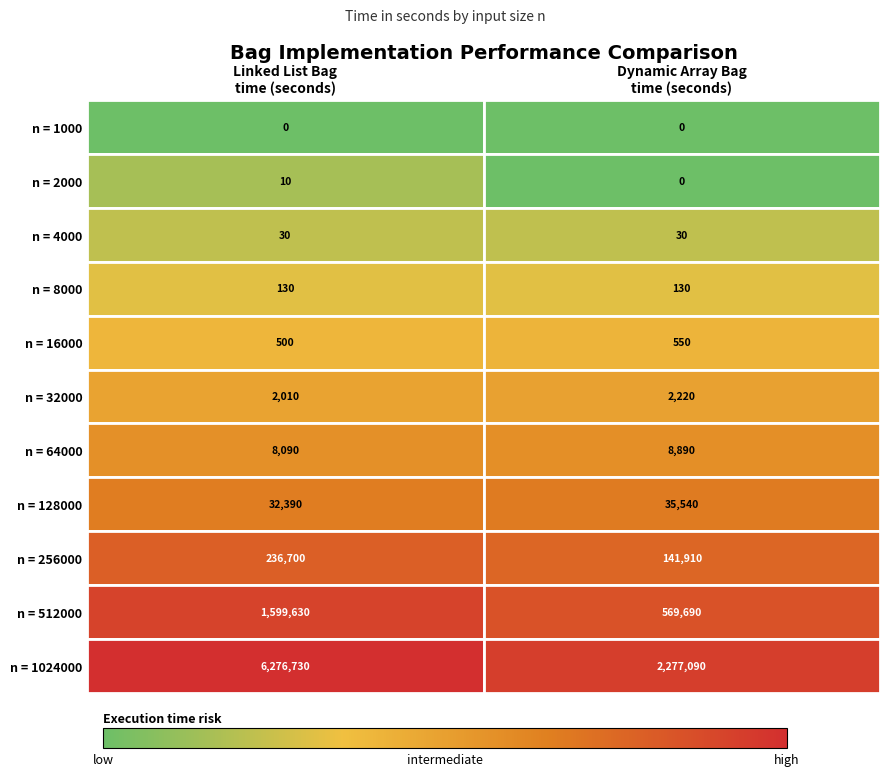

What is the highest value of the n = 64000 series?

8890